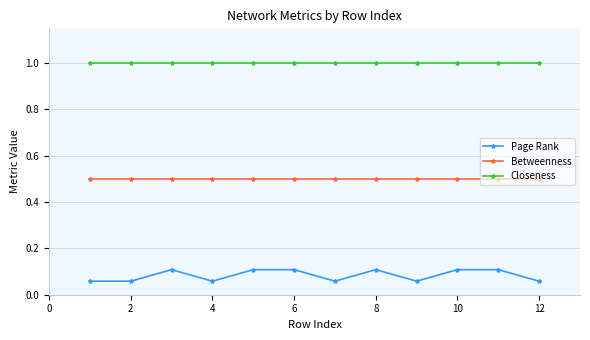

Which series has the widest spread of values?

Page Rank